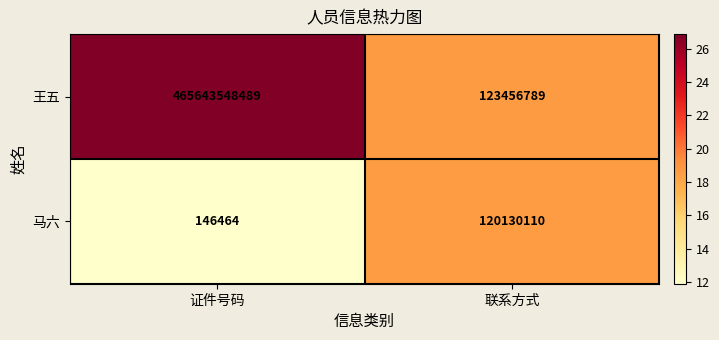

Is the value of 马六 at 证件号码 greater than the value of 王五 at 证件号码?

No